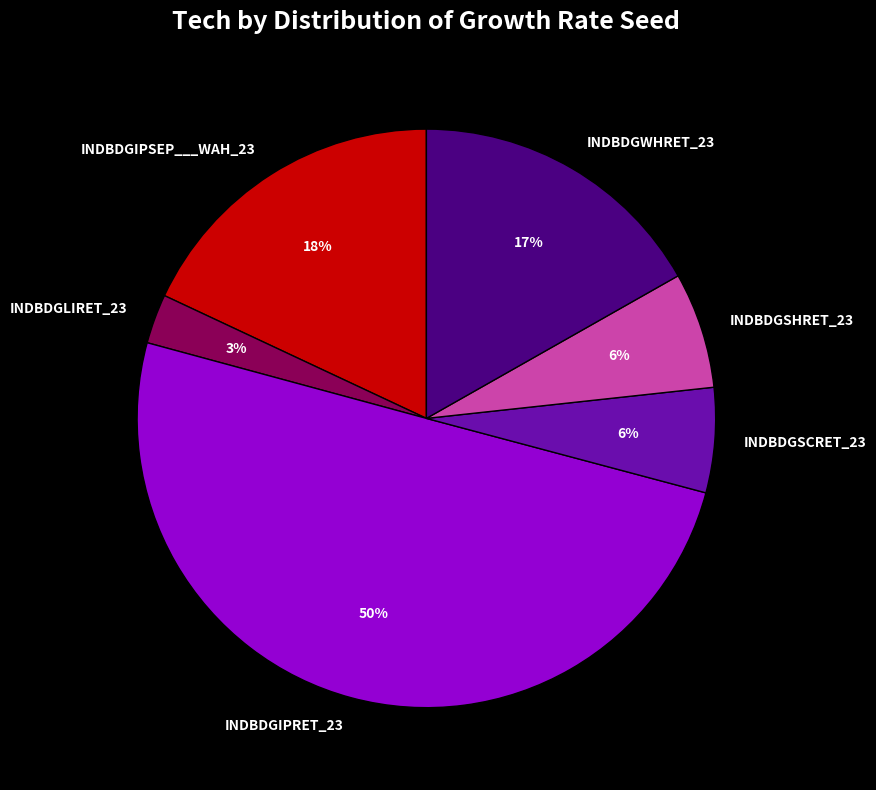

Which category accounts for the majority?

INDBDGIPRET_23